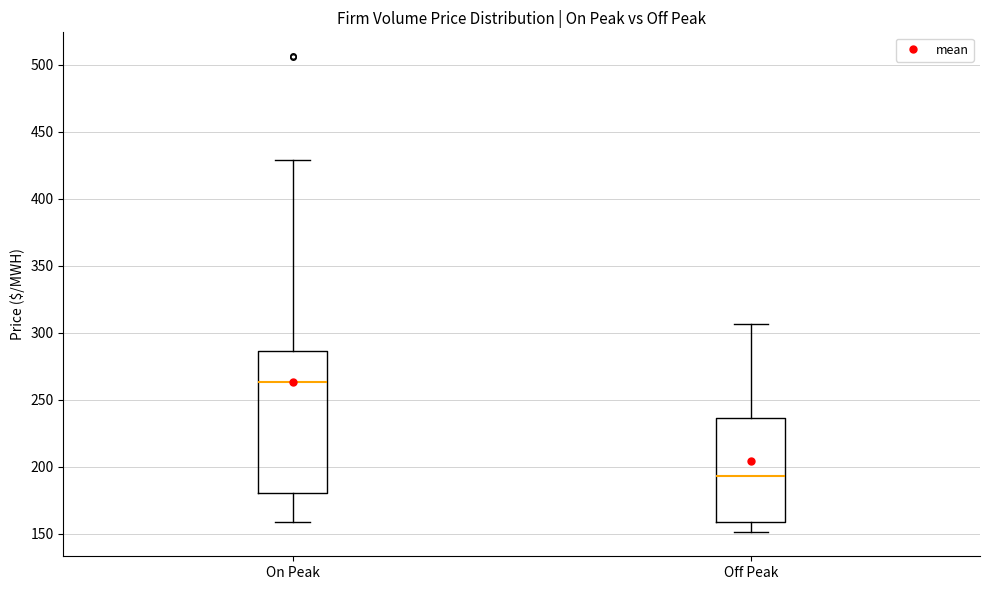

Reading left to right, transcribe this box plot: for each box, give where its median line is, the range the box spans, and where its two whiskers end, as read against the y-axis. The values are not printed on the chart, so give them approximately, as read against the axis.

On Peak: median 265, box 180 to 285, whiskers 160 to 430
Off Peak: median 195, box 160 to 235, whiskers 150 to 305